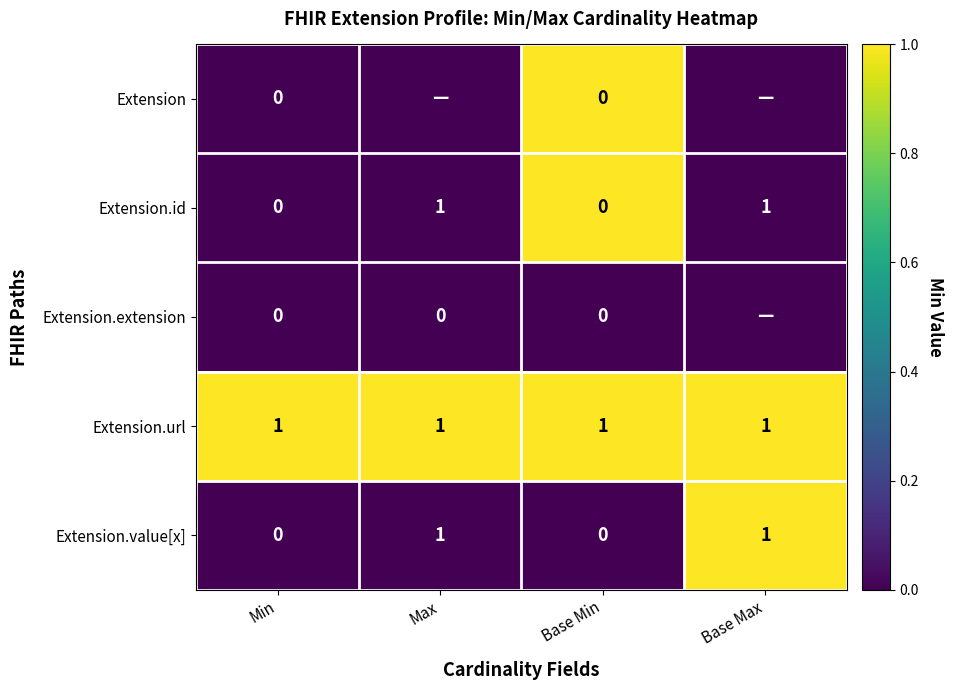

Is it true that Extension.url equals 0 at Base Min?

False